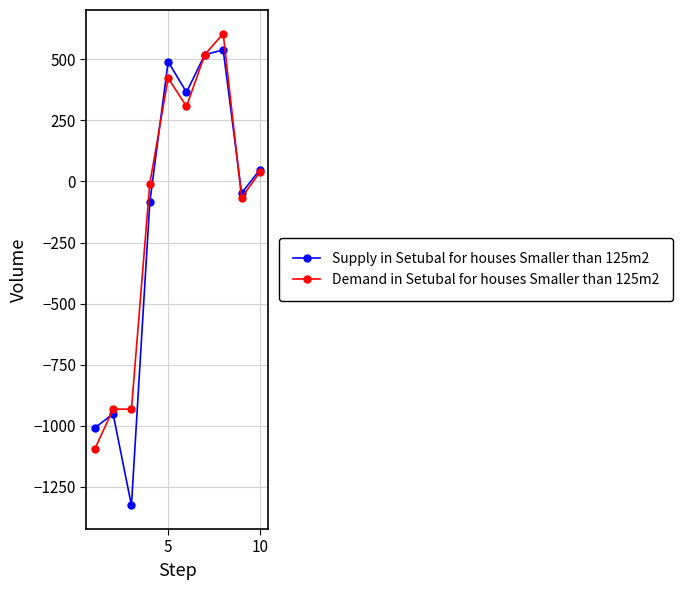

Which series has the largest range (max minus min)?

Supply in Setubal for houses Smaller than 125m2